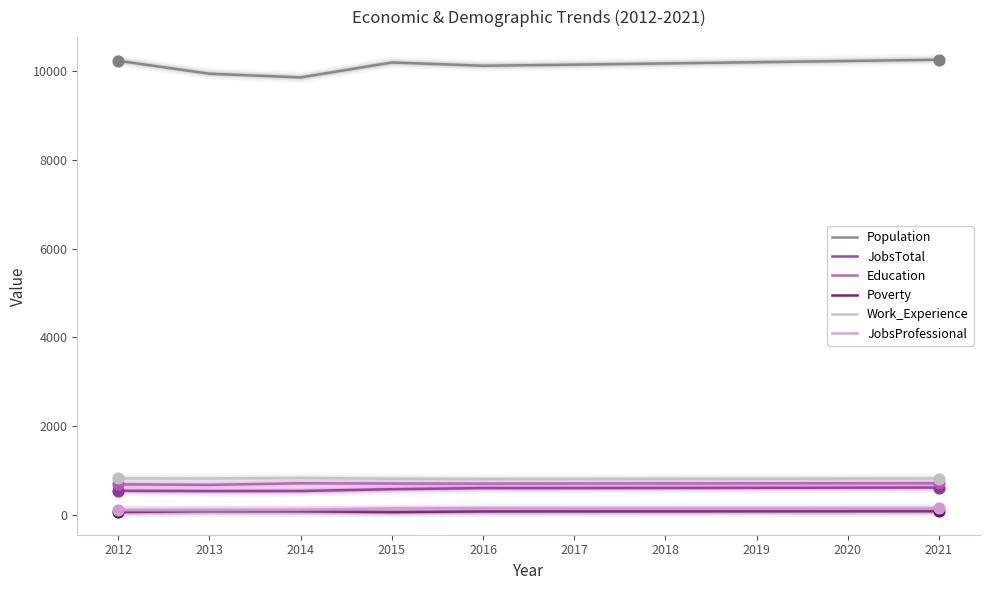

What is the total value across all series at 2018?

12521